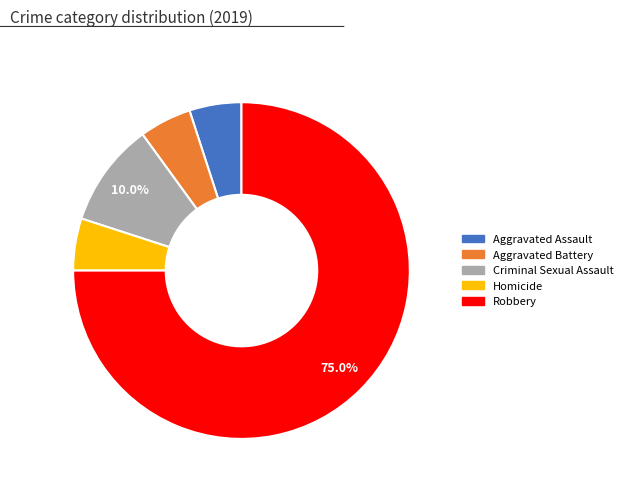

Which slice is the largest?

Robbery